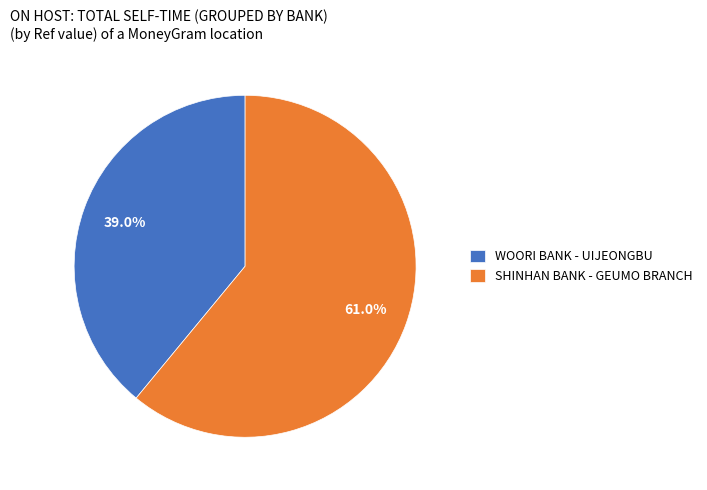

Which has a higher value, SHINHAN BANK - GEUMO BRANCH or WOORI BANK - UIJEONGBU?

SHINHAN BANK - GEUMO BRANCH